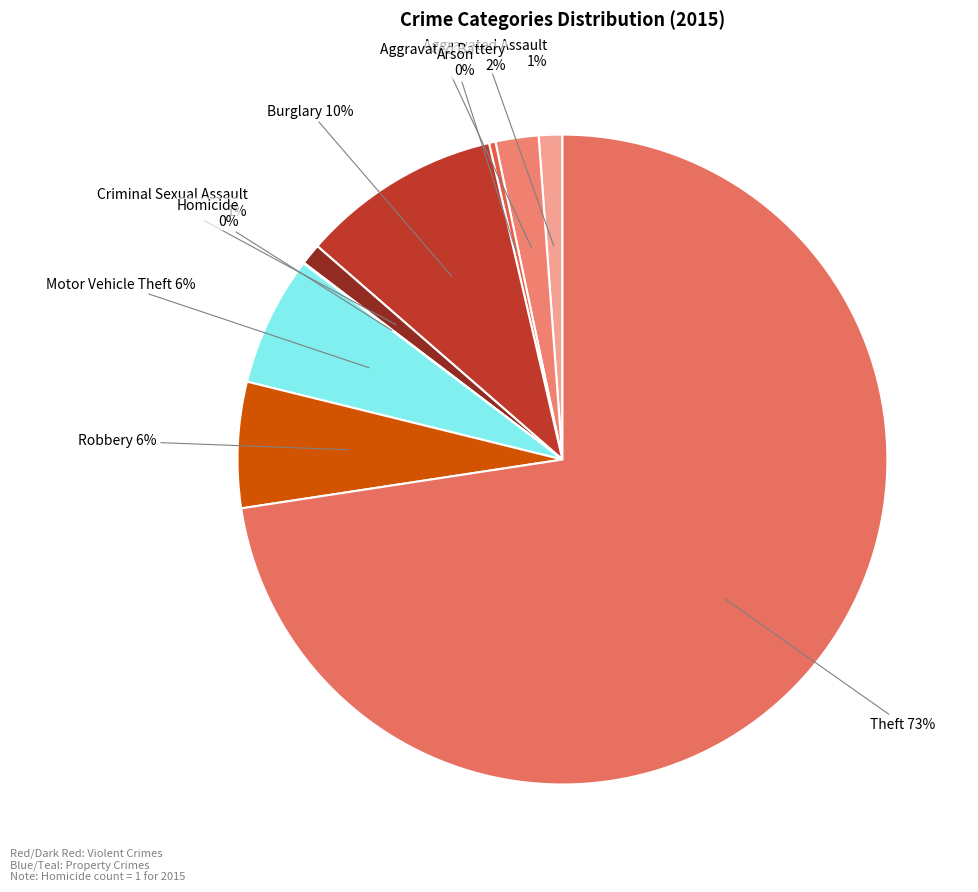

What is the ratio of the value at Motor Vehicle Theft to the value at Burglary?

0.6